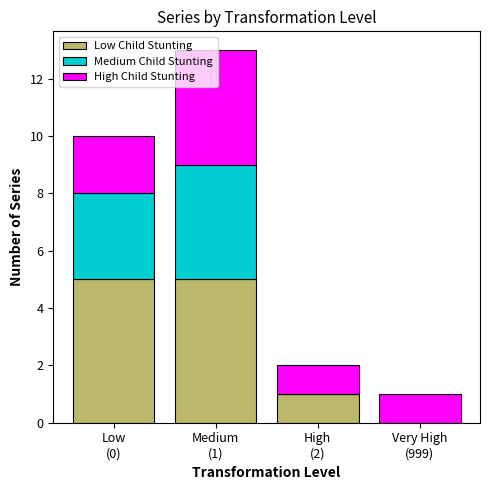

Is it true that Low Child Stunting equals 5 at Medium
(1)?

True